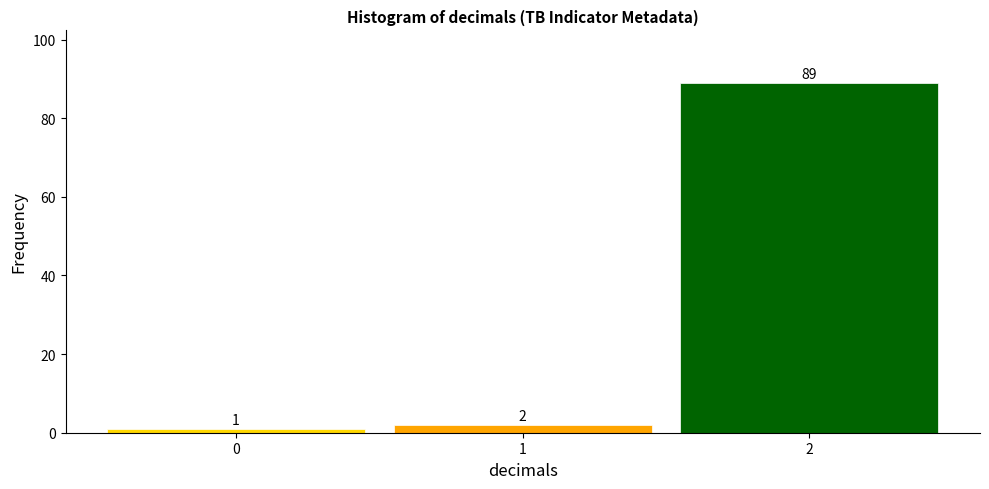

Reading left to right, transcribe this chart: for each bar, give the range it covers on the x-axis and its height.

-0.5 to 0.5: 1
0.5 to 1.5: 2
1.5 to 2.5: 89